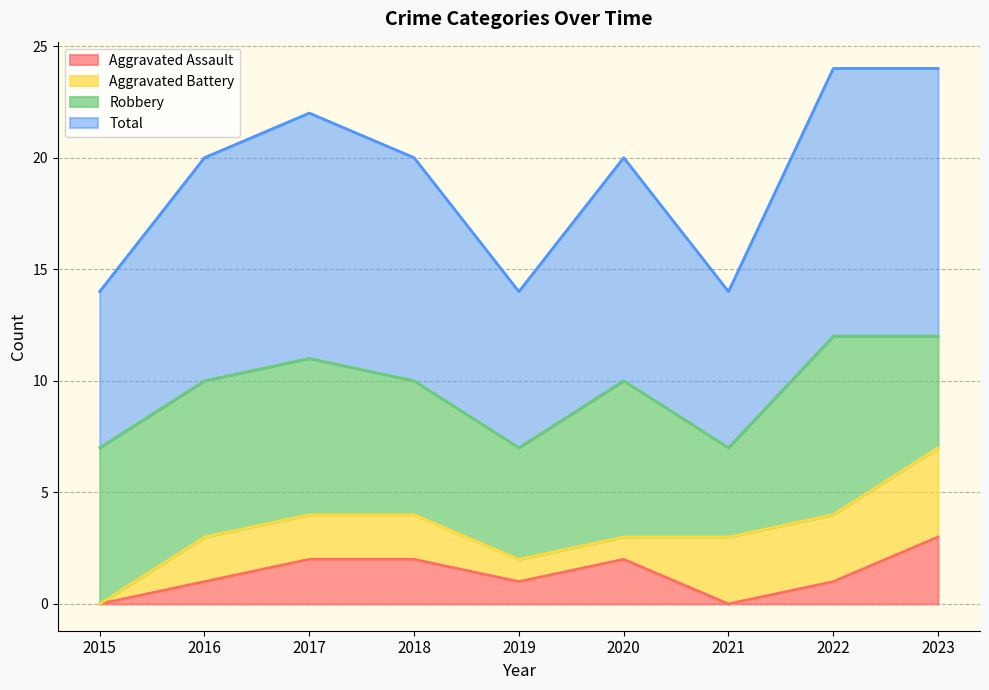

At which category is the sum across all series the highest?

2023